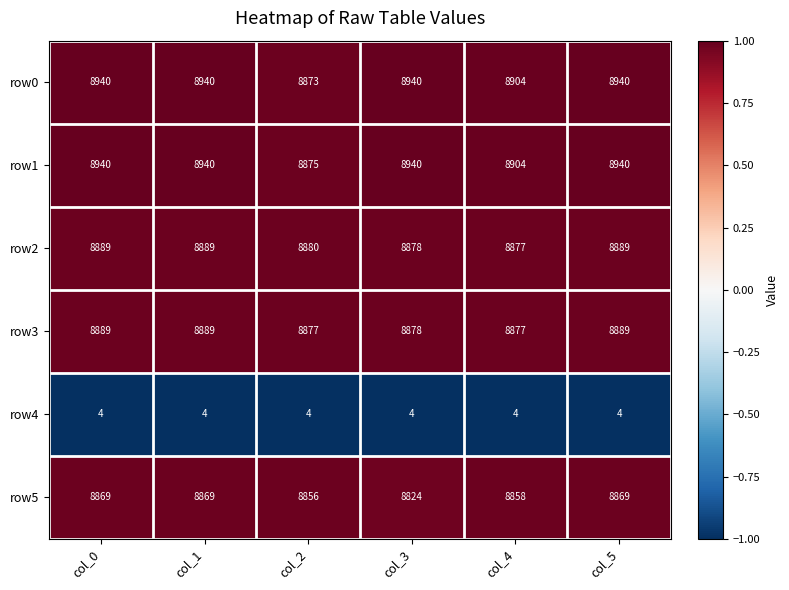

What is the lowest value of the row3 series?

8877